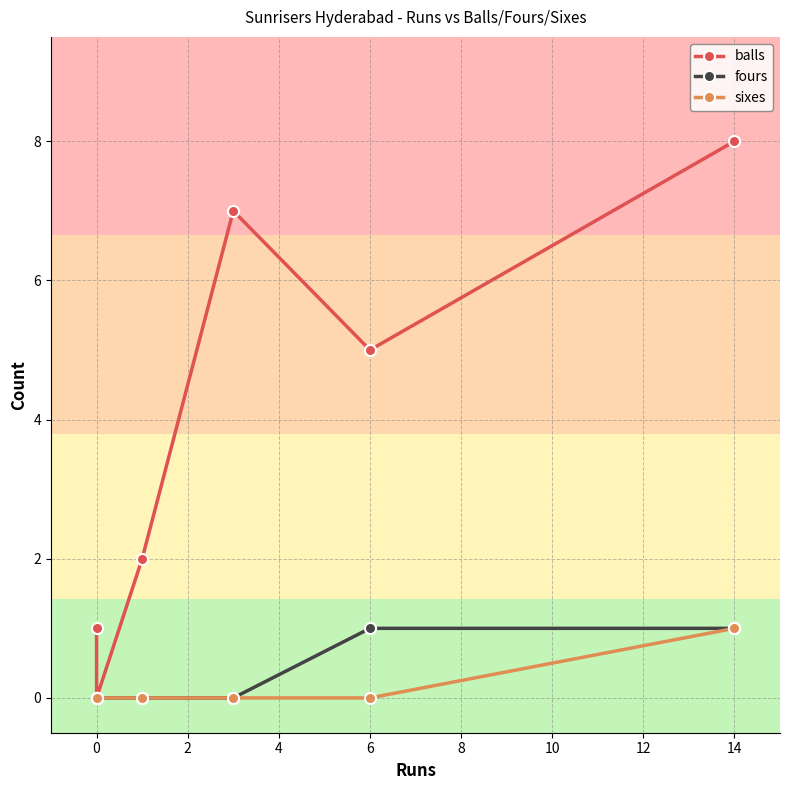

Does the chart display data point markers on the line(s)?

Yes